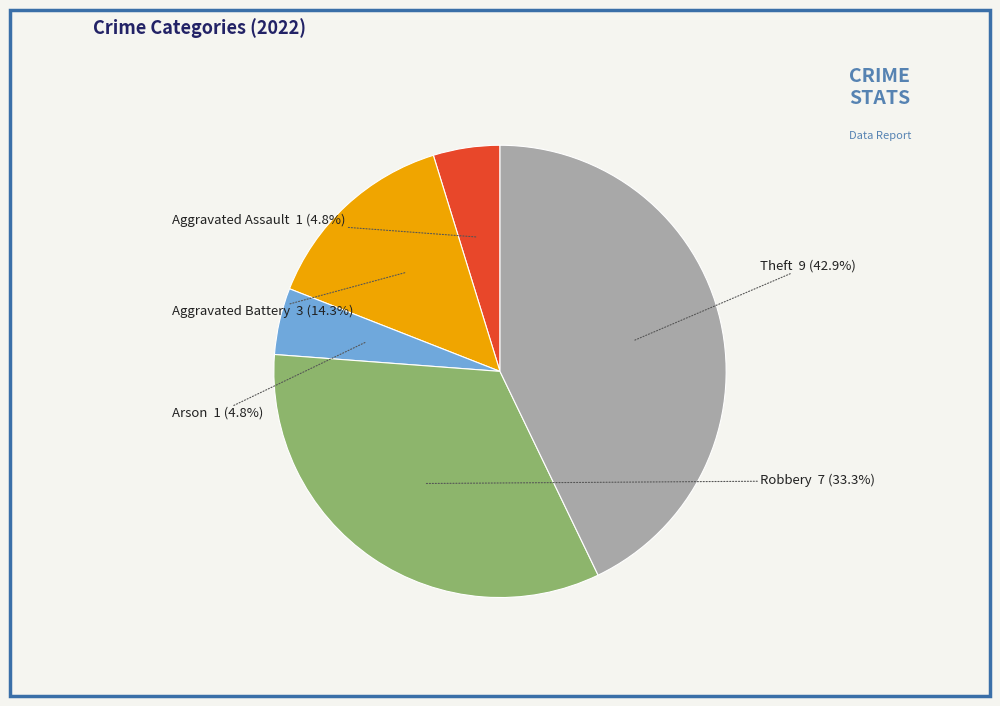

How many slices are in this pie chart?

5